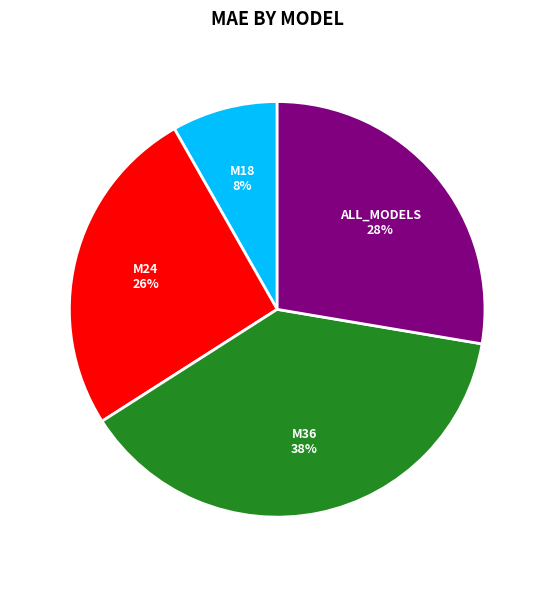

What percentage is the ALL_MODELS slice, to the nearest percent?

28%